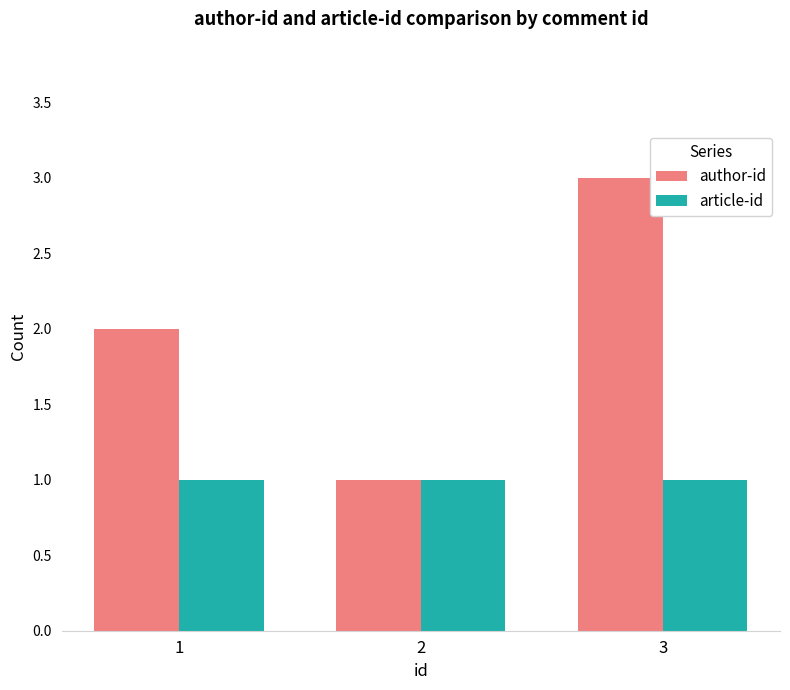

At which label is author-id closest to 2?

1